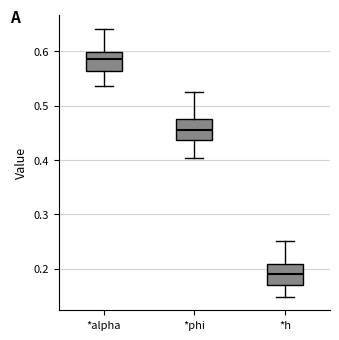

Where does the upper whisker of the box for *h end on the y-axis? The values are not printed on the chart, so give them approximately, as read against the axis.

0.25